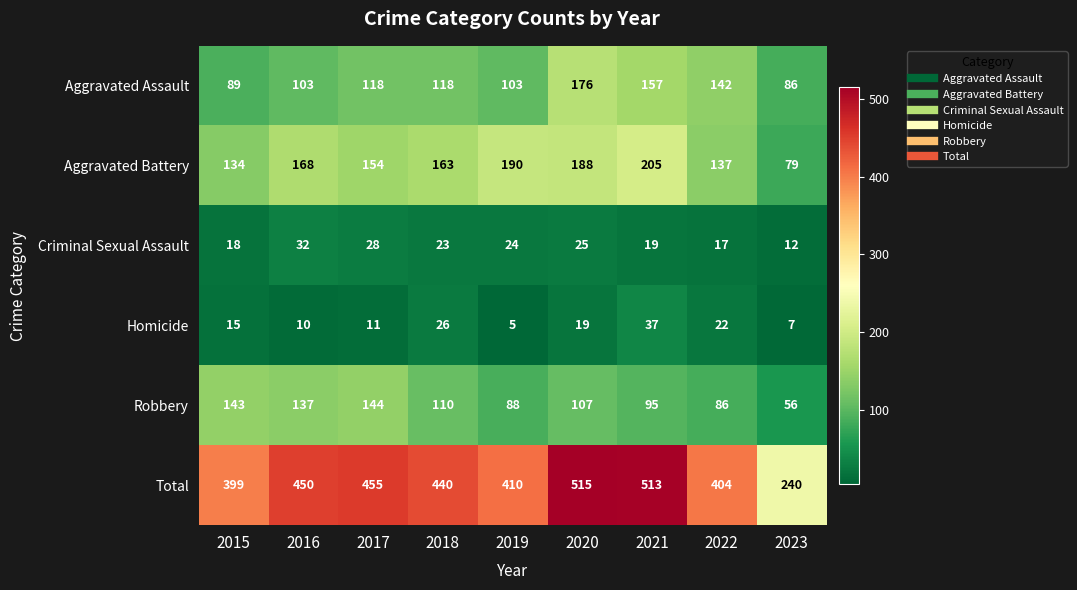

Is it true that Criminal Sexual Assault equals 32 at 2016?

True